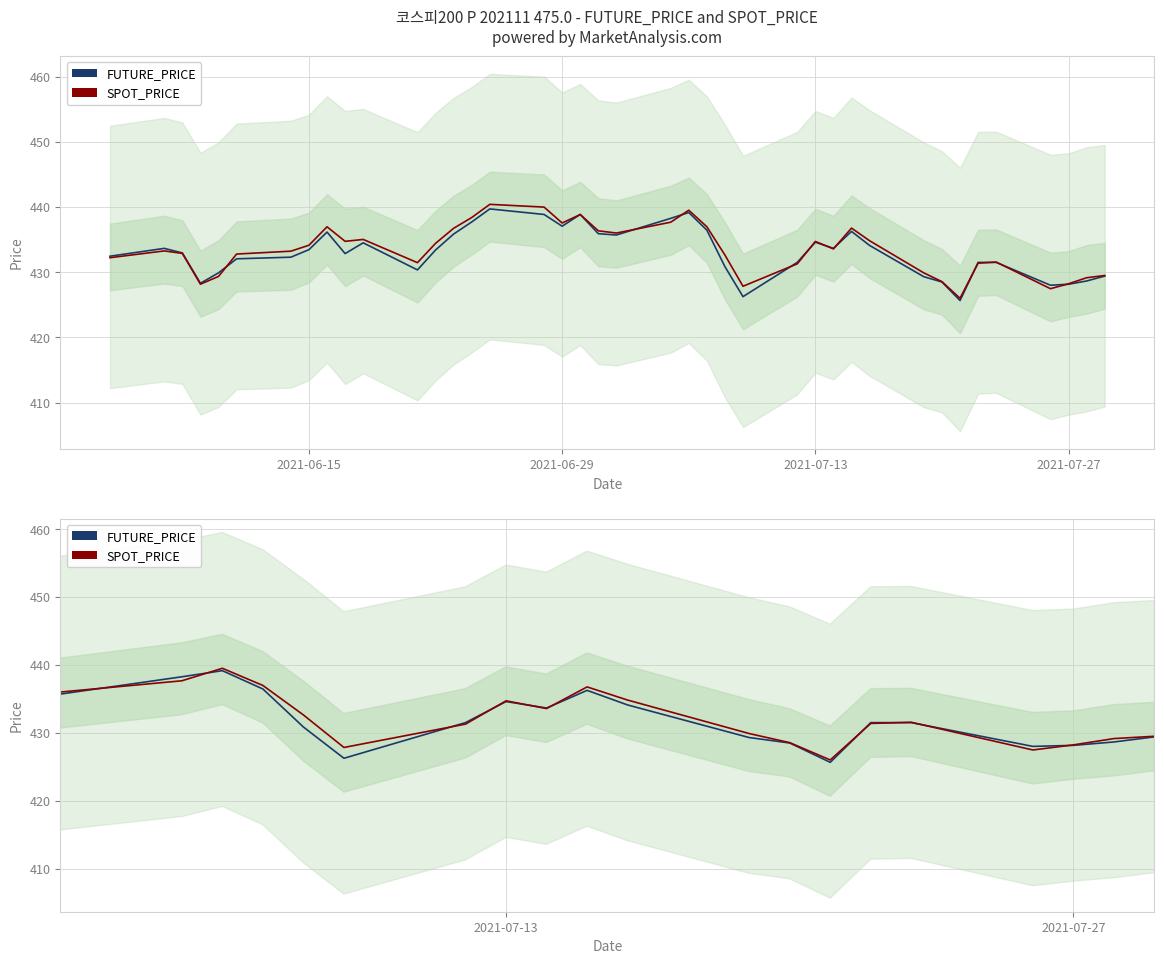

List the series in order of their peak value, lowest first.

FUTURE_PRICE, SPOT_PRICE